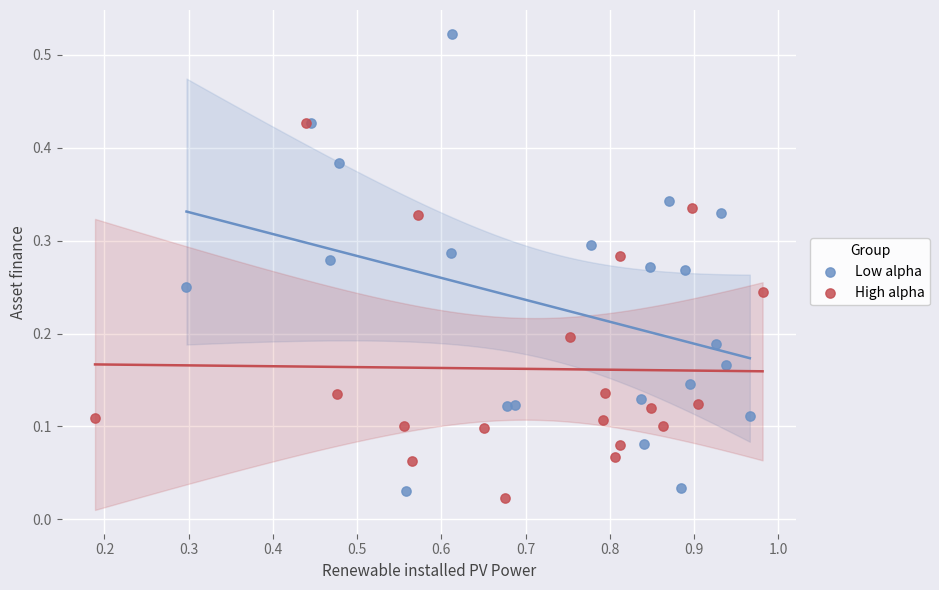

Which series reaches the maximum Y coordinate?

Low alpha